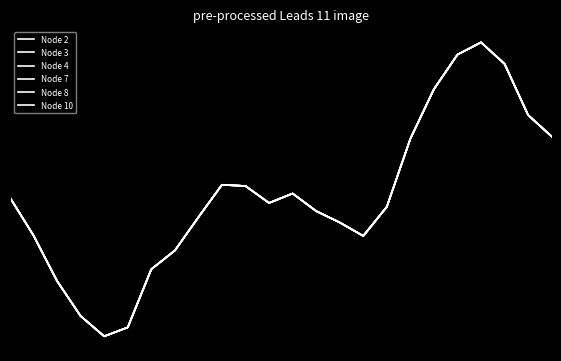

At how many categories does at least one series exceed 38?

9